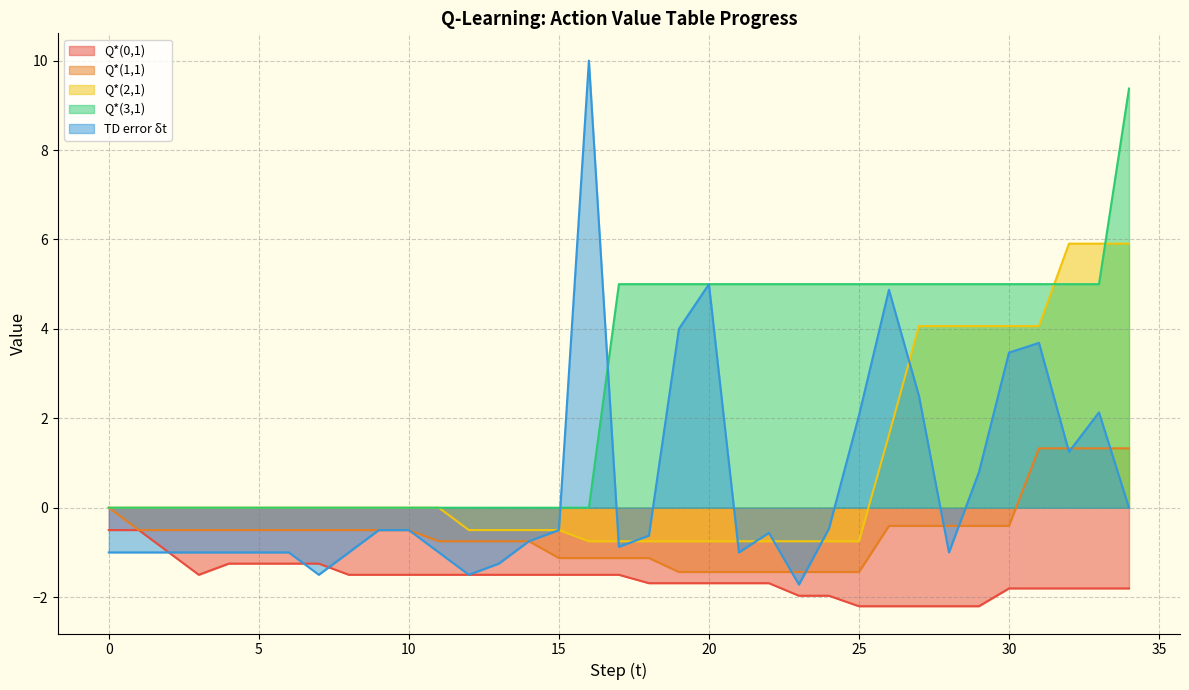

Reading left to right, list all the values displayed in this chart.

Q*(0,1): -0.5	-0.5	-1.0	-1.5	-1.2	-1.2	-1.2	-1.2	-1.5	-1.5	-1.5	-1.5	-1.5	-1.5	-1.5	-1.5	-1.5	-1.5	-1.7	-1.7	-1.7	-1.7	-1.7	-2.0	-2.0	-2.2	-2.2	-2.2	-2.2	-2.2	-1.8	-1.8	-1.8	-1.8	-1.8
Q*(1,1): 0.0	-0.5	-0.5	-0.5	-0.5	-0.5	-0.5	-0.5	-0.5	-0.5	-0.5	-0.8	-0.8	-0.8	-0.8	-1.1	-1.1	-1.1	-1.1	-1.4	-1.4	-1.4	-1.4	-1.4	-1.4	-1.4	-0.4	-0.4	-0.4	-0.4	-0.4	1.3	1.3	1.3	1.3
Q*(2,1): 0.0	0.0	0.0	0.0	0.0	0.0	0.0	0.0	0.0	0.0	0.0	0.0	-0.5	-0.5	-0.5	-0.5	-0.8	-0.8	-0.8	-0.8	-0.8	-0.8	-0.8	-0.8	-0.8	-0.8	1.6	4.1	4.1	4.1	4.1	4.1	5.9	5.9	5.9
Q*(3,1): 0.0	0.0	0.0	0.0	0.0	0.0	0.0	0.0	0.0	0.0	0.0	0.0	0.0	0.0	0.0	0.0	0.0	5.0	5.0	5.0	5.0	5.0	5.0	5.0	5.0	5.0	5.0	5.0	5.0	5.0	5.0	5.0	5.0	5.0	9.4
TD error δt: -1.0	-1.0	-1.0	-1.0	-1.0	-1.0	-1.0	-1.5	-1.0	-0.5	-0.5	-1.0	-1.5	-1.2	-0.8	-0.5	10.0	-0.9	-0.6	4.0	5.0	-1.0	-0.6	-1.7	-0.5	2.1	4.9	2.5	-1.0	0.8	3.5	3.7	1.2	2.1	0.0